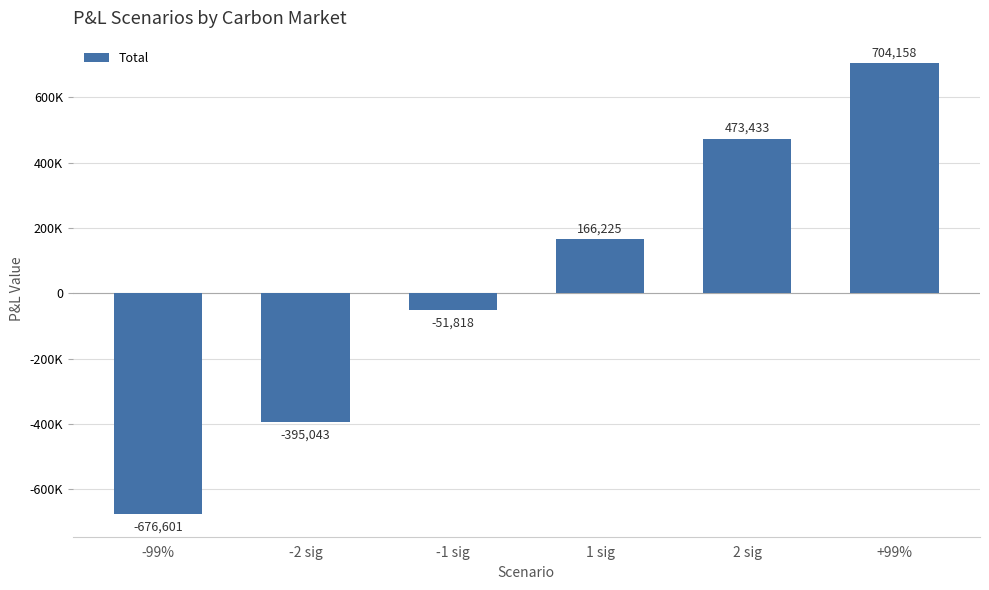

What is the change in value from 1 sig to +99%?

+537932.8